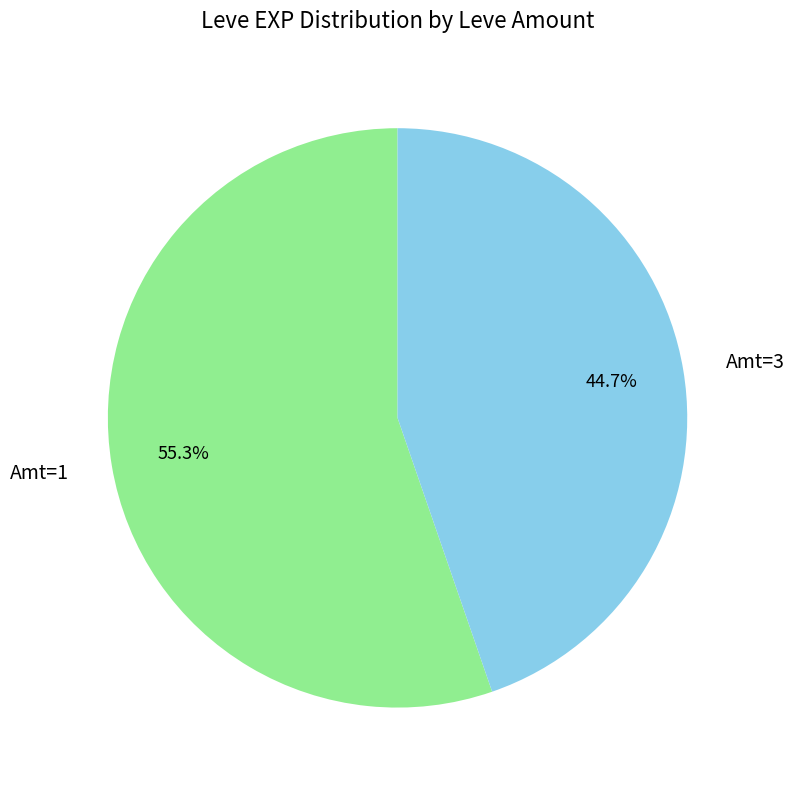

Is there any slice that represents more than half of the pie?

Yes